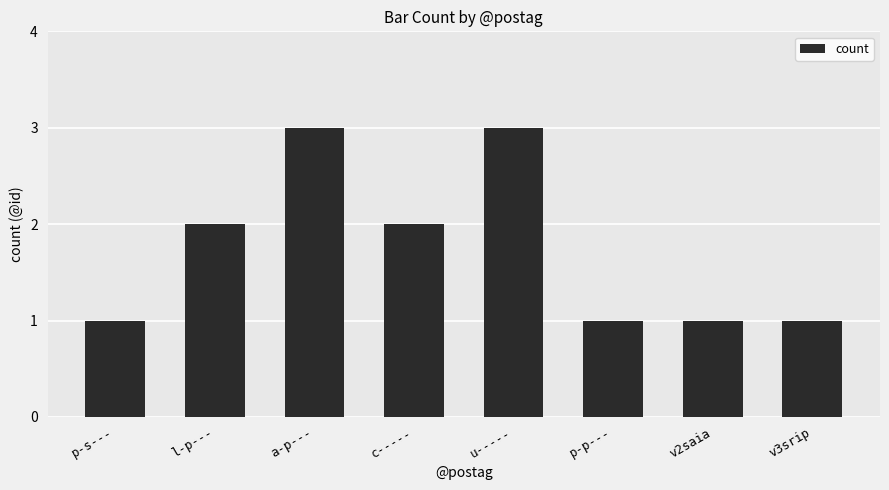

What is the minimum value shown in the chart?

1